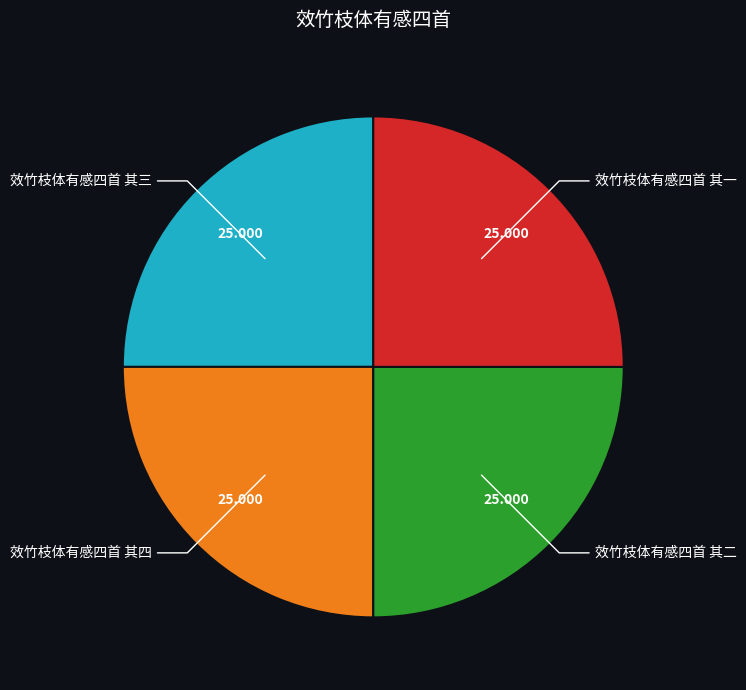

Is 效竹枝体有感四首 其四 the majority of the pie?

No